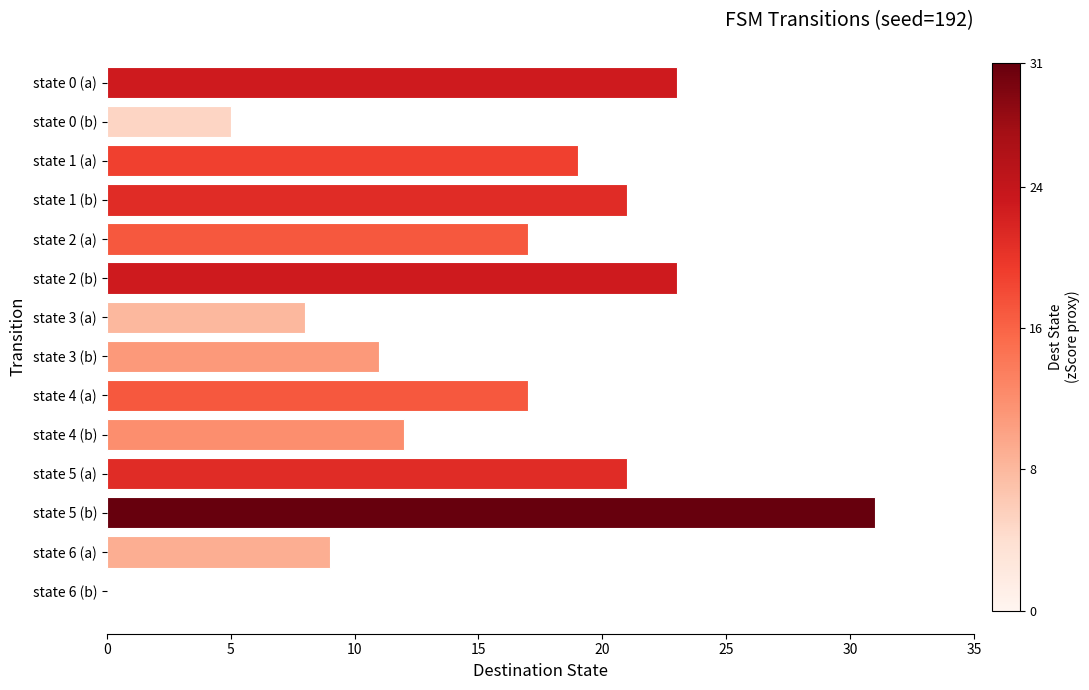

Is it true that the value at state 6 (b) is 0?

True